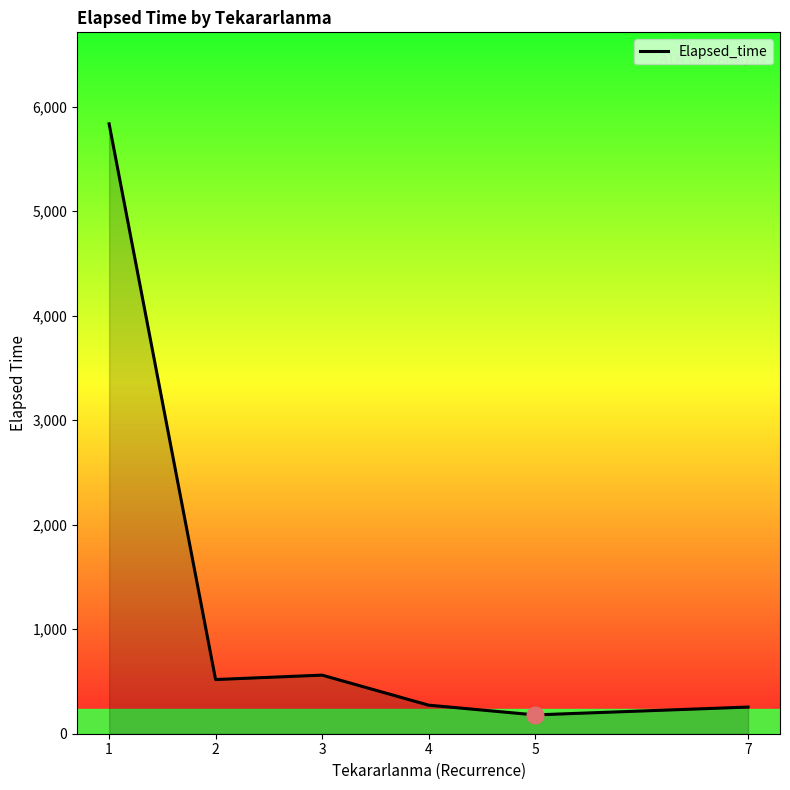

Where is the first local maximum?

3